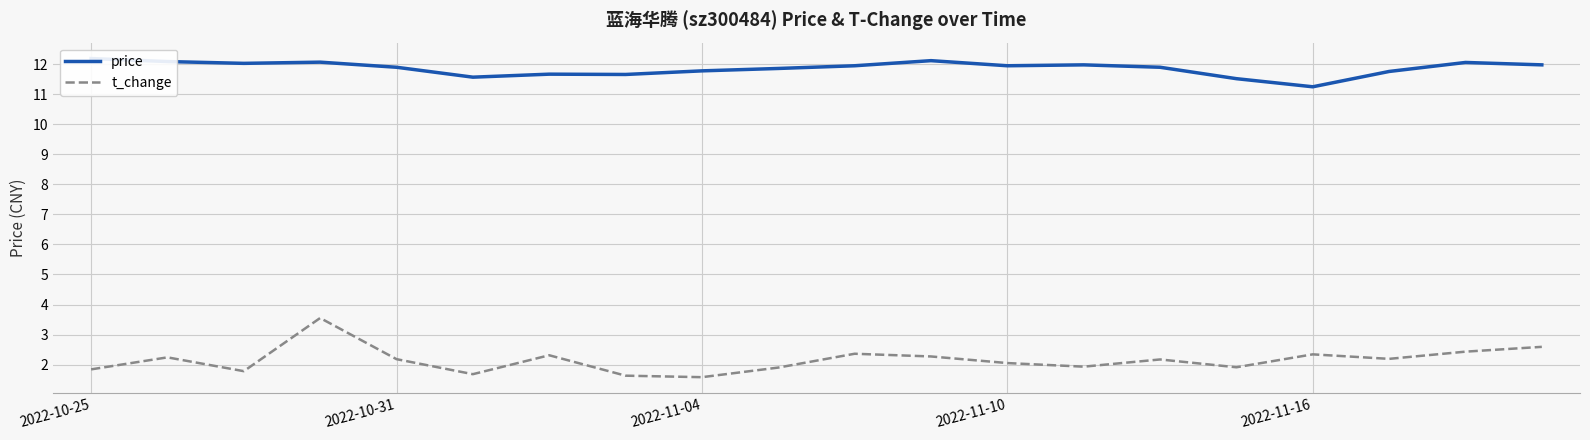

What is the average value of the price series?

11.9